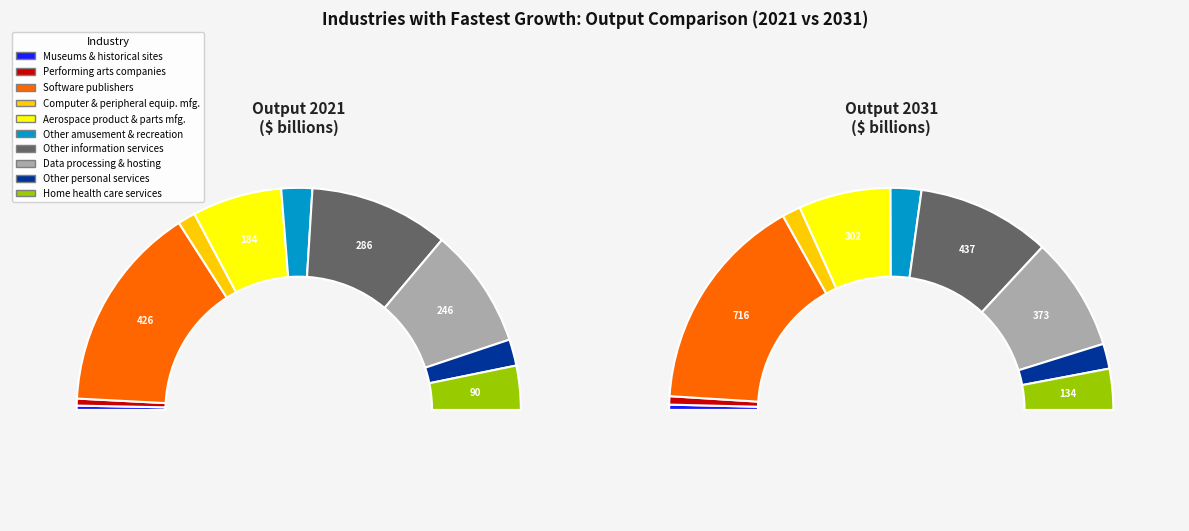

How many slices are in this pie chart?

10